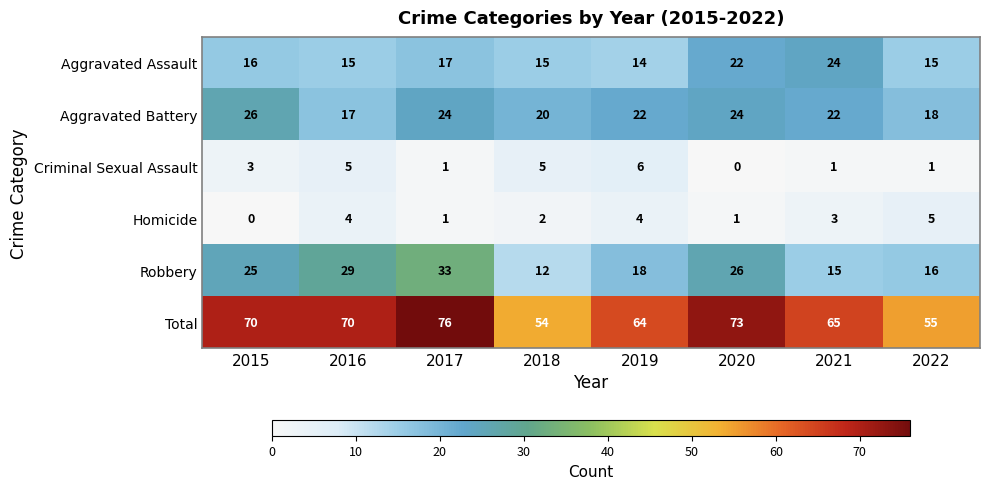

At 2016, list the series in order from largest to smallest.

Total, Robbery, Aggravated Battery, Aggravated Assault, Criminal Sexual Assault, Homicide